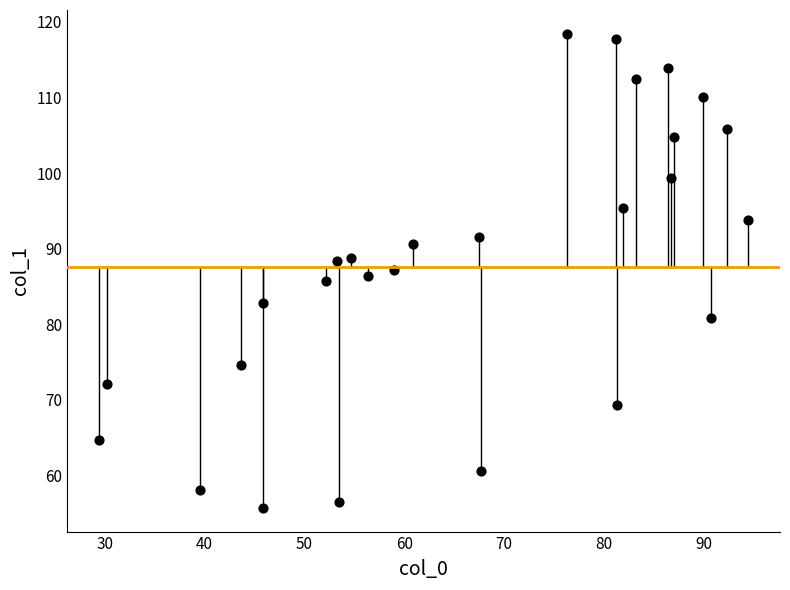

What is the range of Y values (max minus min)?

62.7